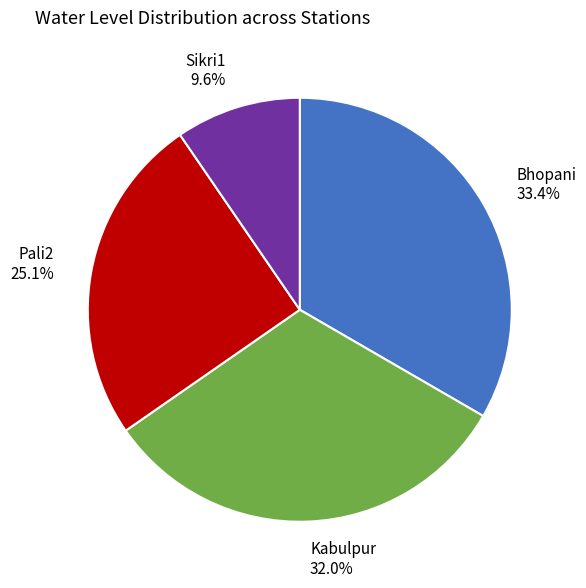

Is it true that Sikri1 is 10% of the pie?

True